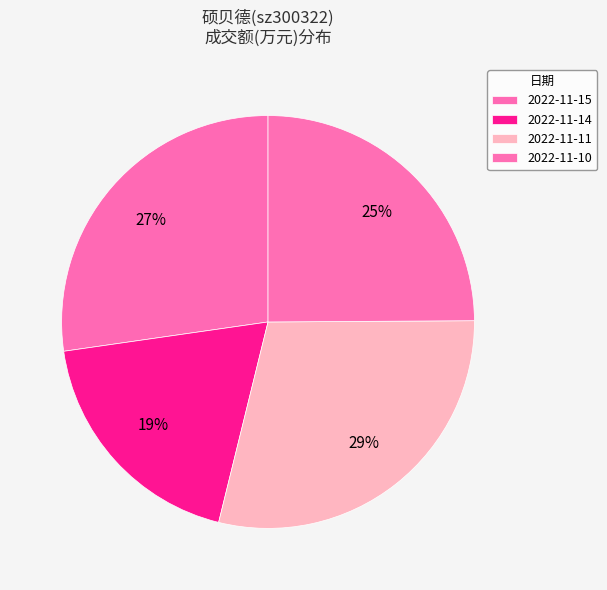

To the nearest percent, what is the combined percentage of 2022-11-14 and 2022-11-11?

48%